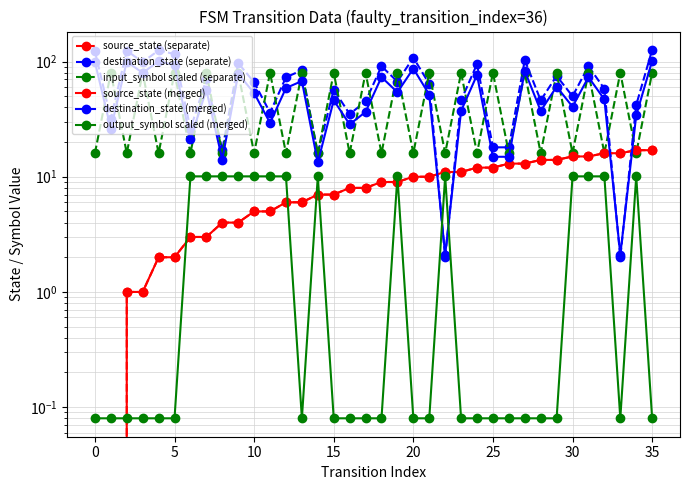

Which series ends up on top after the final intersection of source_state (separate) and output_symbol scaled (merged)?

source_state (separate)